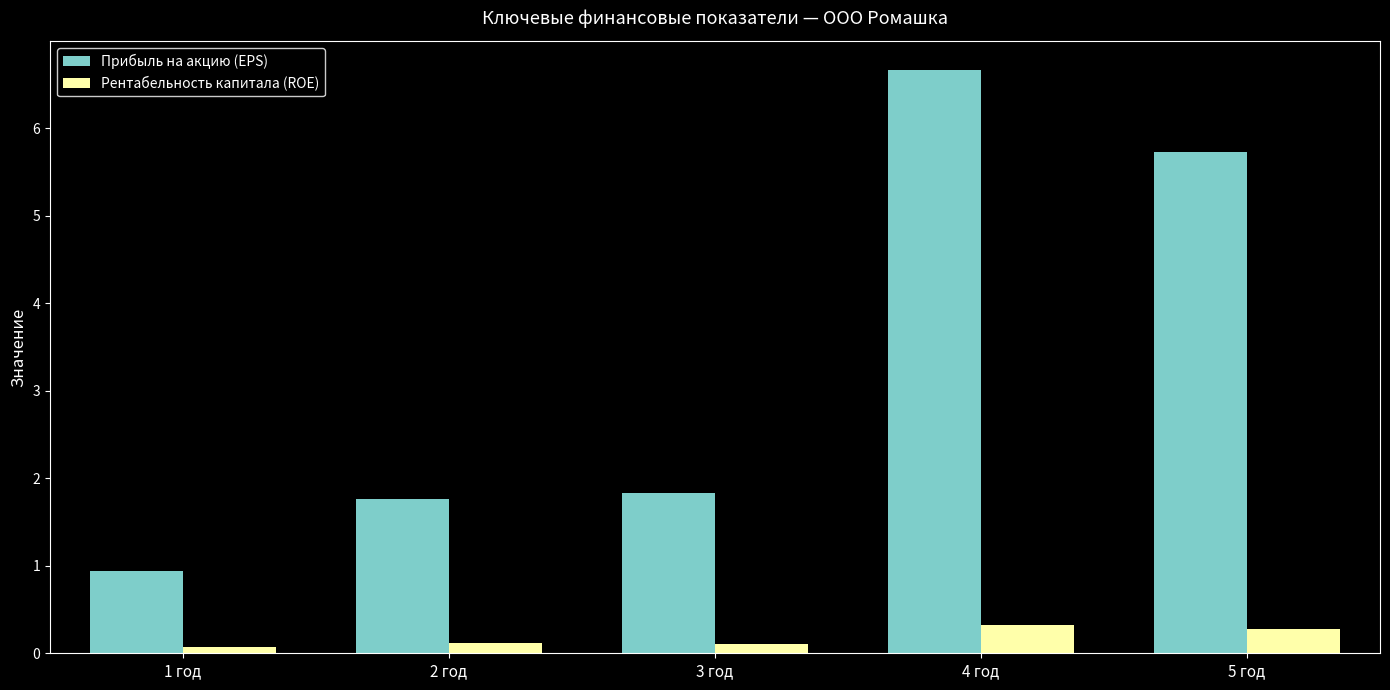

What are all the series names shown in the legend?

Прибыль на акцию (EPS), Рентабельность капитала (ROE)